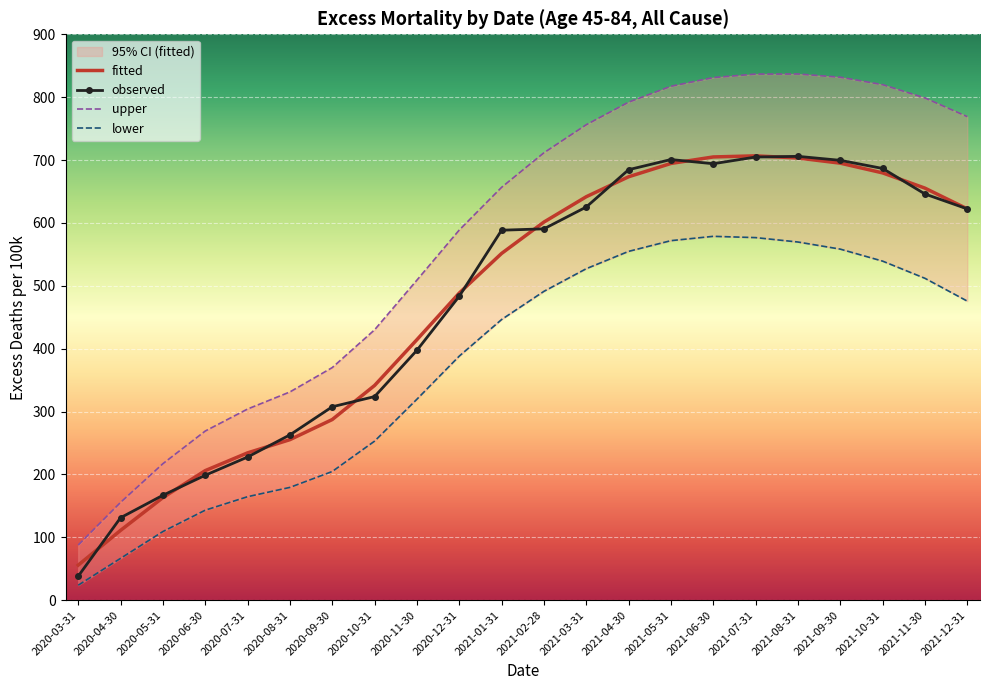

What is the highest value of the fitted series?

706.7